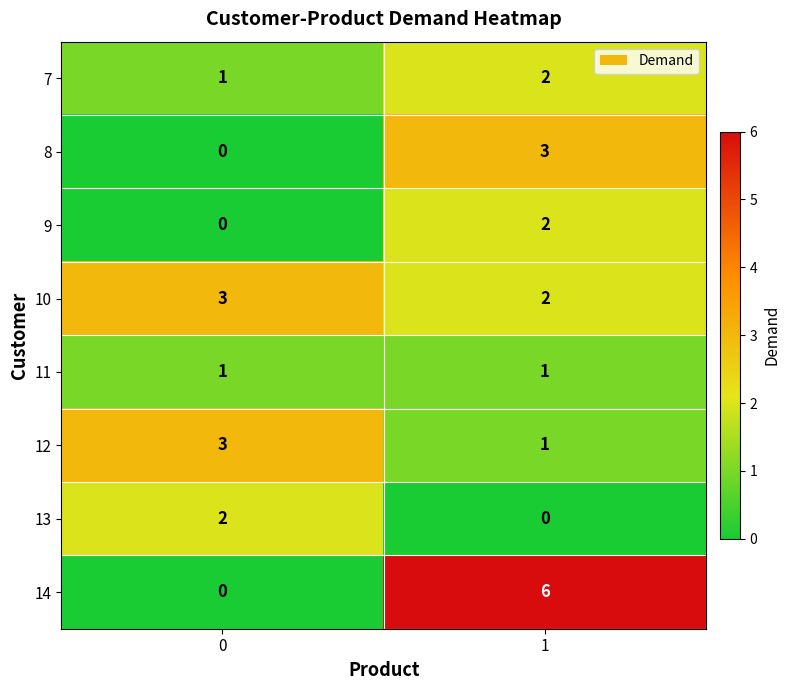

True or false: 9 has a value of 0 at 0.

True